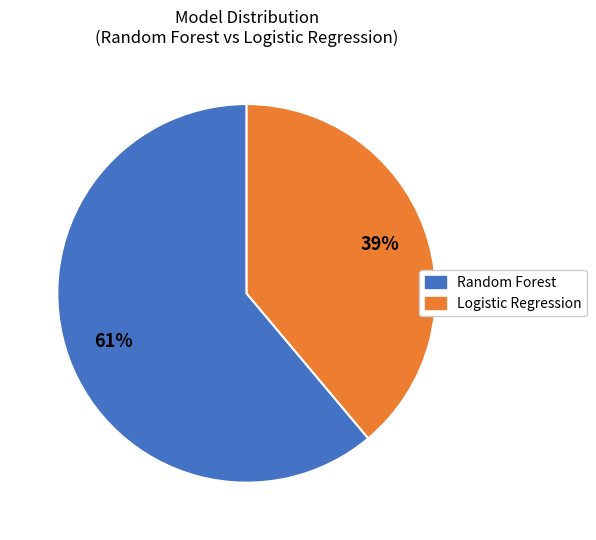

Does Logistic Regression account for over 50% of the chart?

No